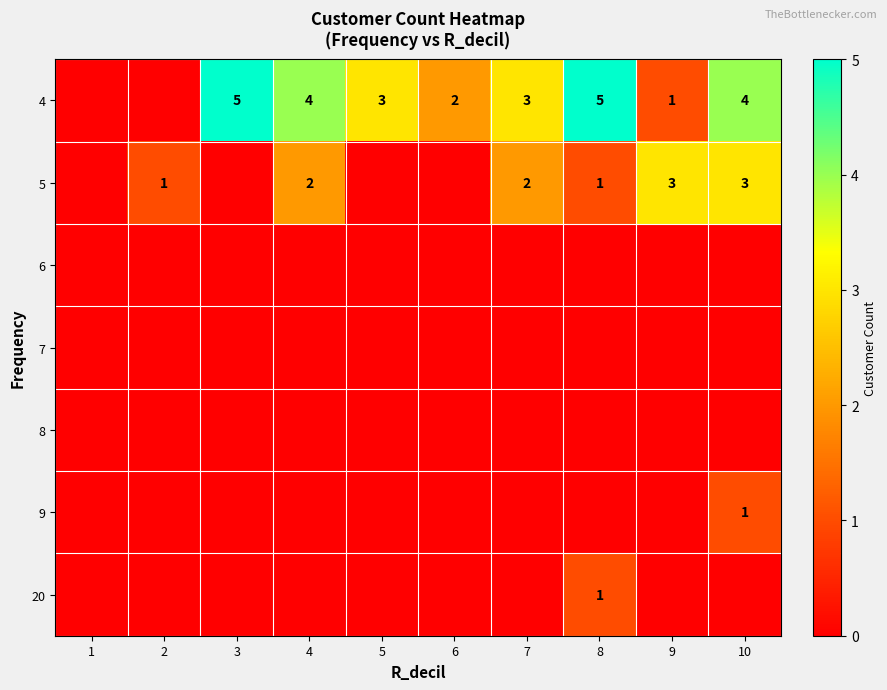

At which category does the chart reach its peak across all series?

3